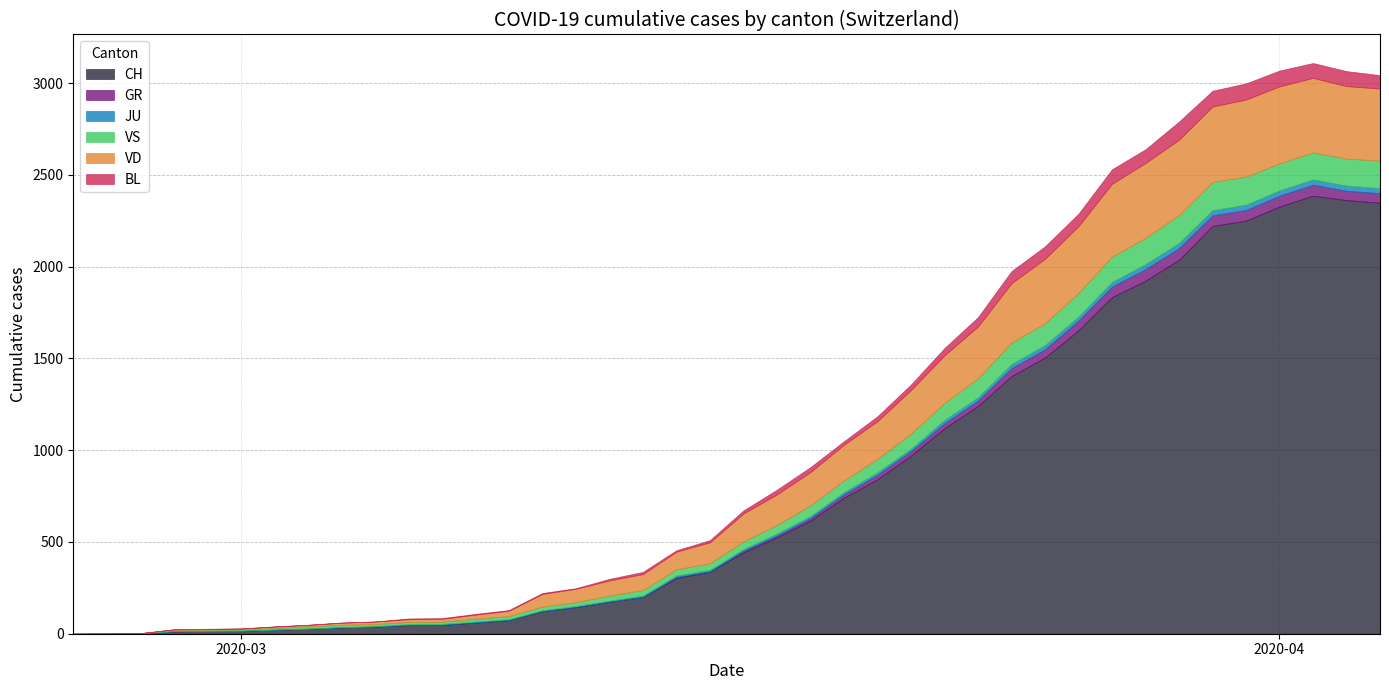

Is it true that VD equals 96 at 2020-03-14?

True